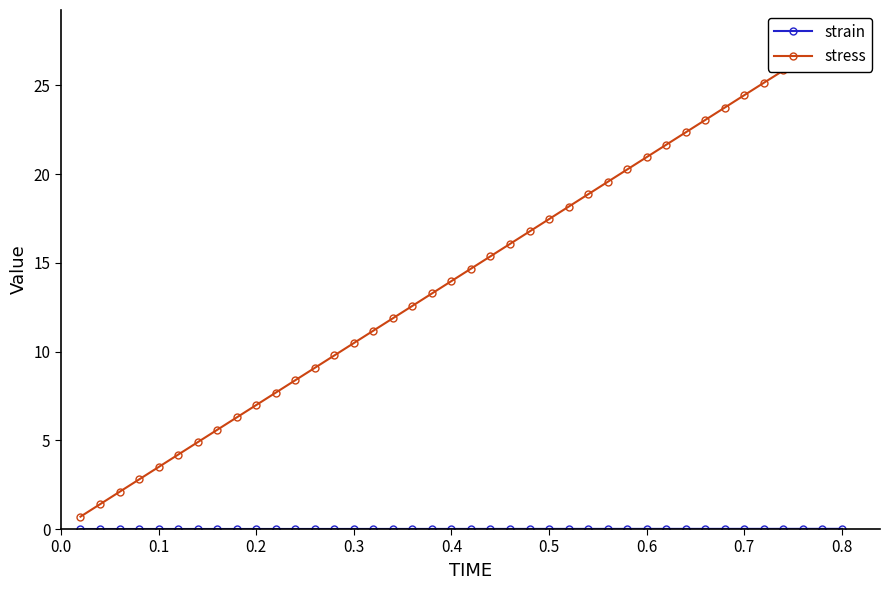

Rank the series by their maximum value, from highest to lowest.

stress, strain